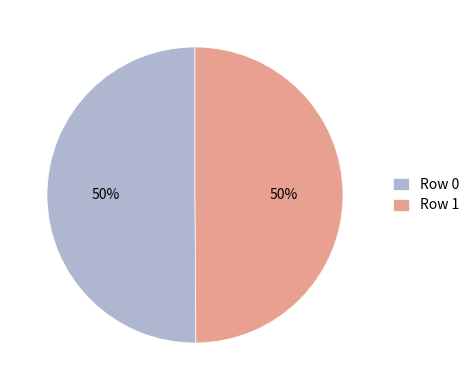

True or false: Row 0 accounts for 60% of the total.

False